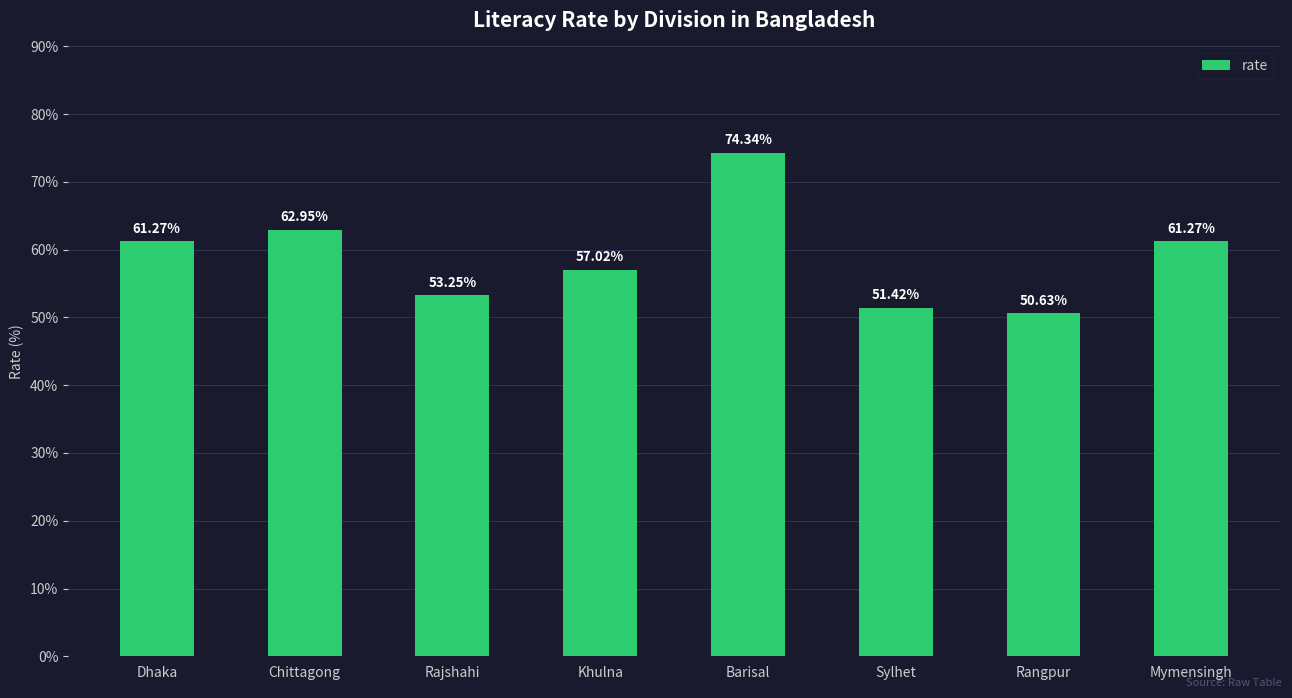

What is the label of the 8th bar from the right?

Dhaka